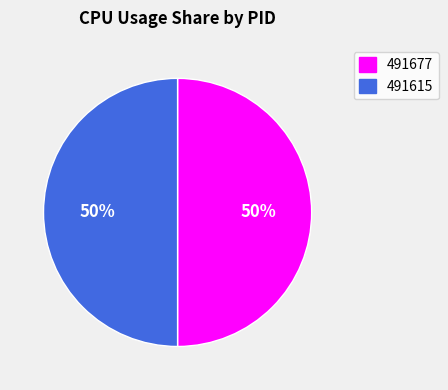

To the nearest percent, what is the average slice percentage?

50%